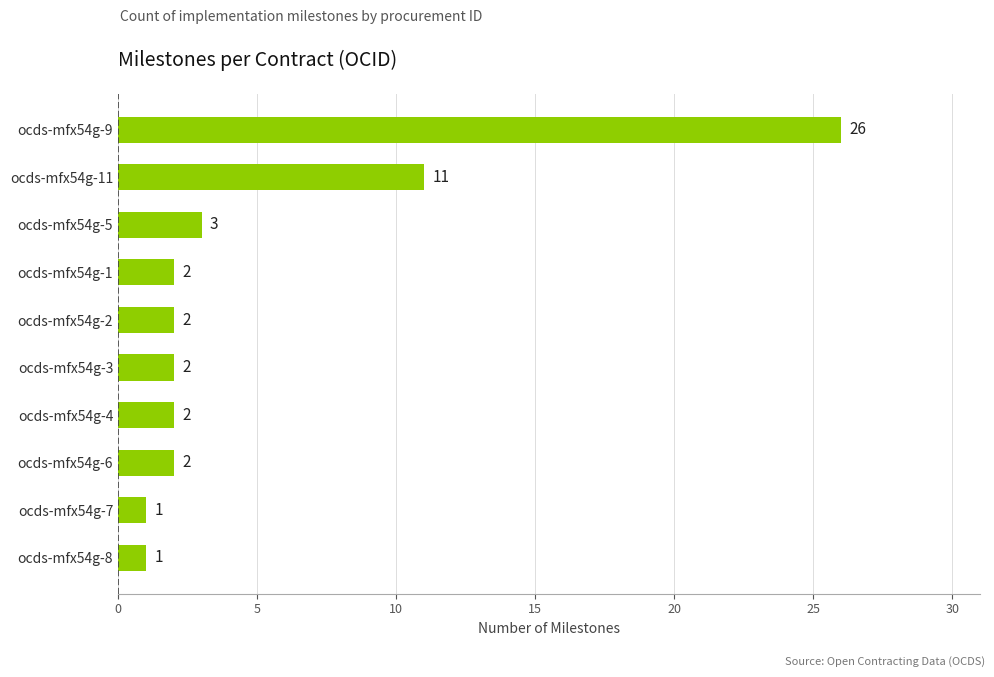

The chart shows a value of 0 at ocds-mfx54g-6. True or false?

False